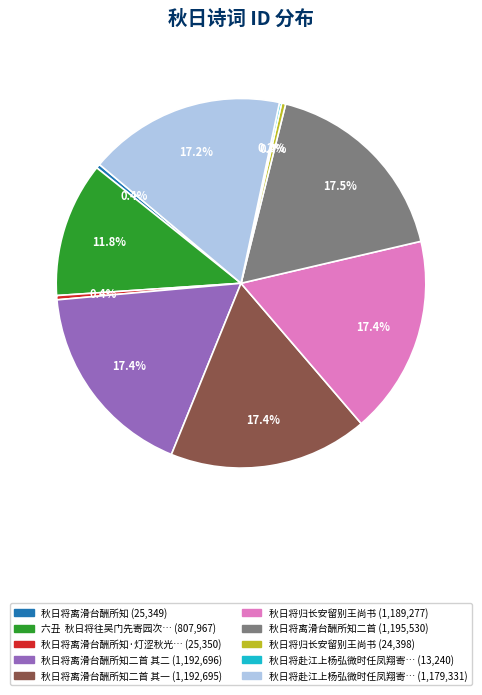

Is there a majority slice in this chart?

No